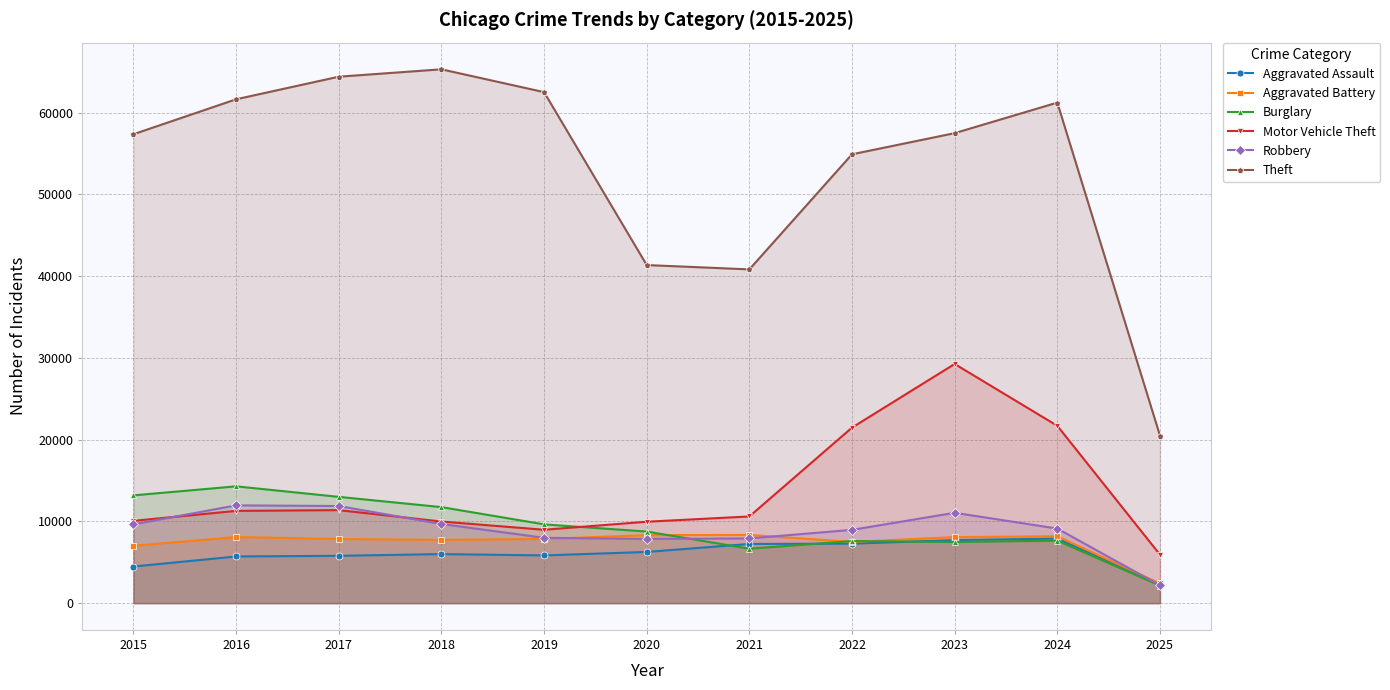

Rank the series at 2022 from highest to lowest value.

Theft, Motor Vehicle Theft, Robbery, Burglary, Aggravated Battery, Aggravated Assault